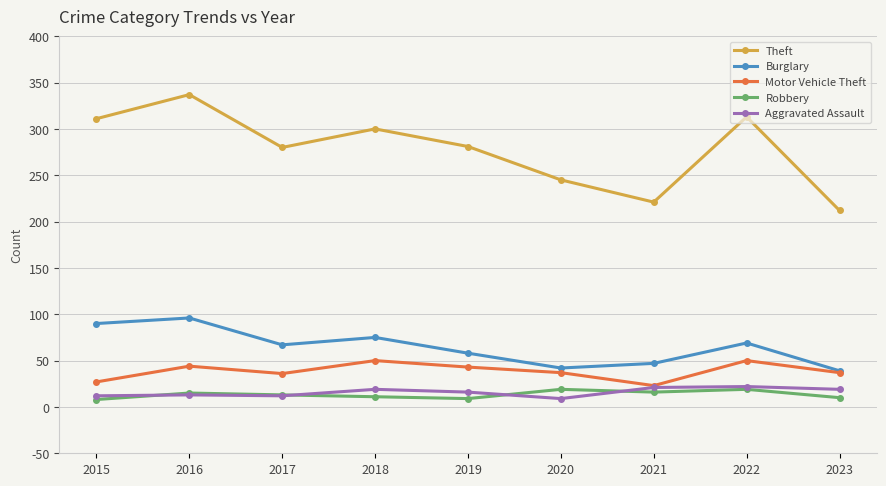

True or false: Aggravated Assault has a value of 5 at 2023.

False